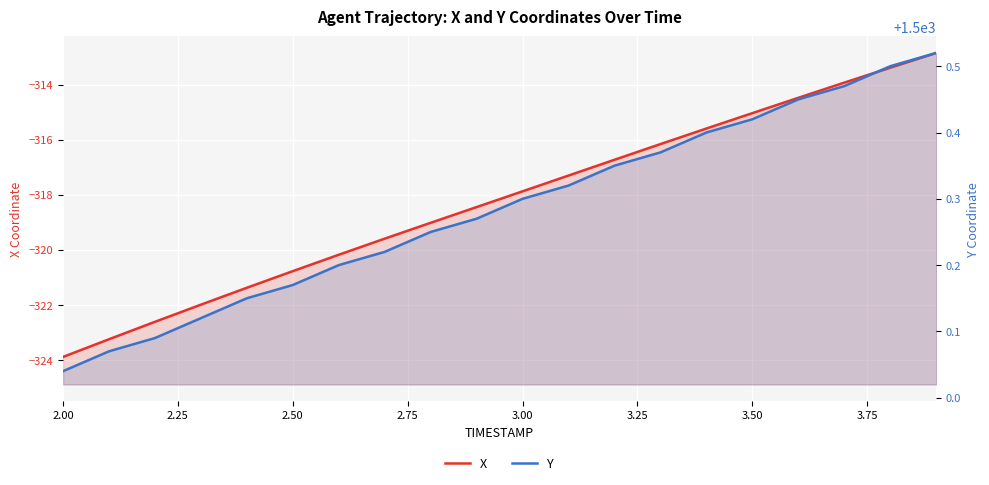

How many series are shown in this chart?

2